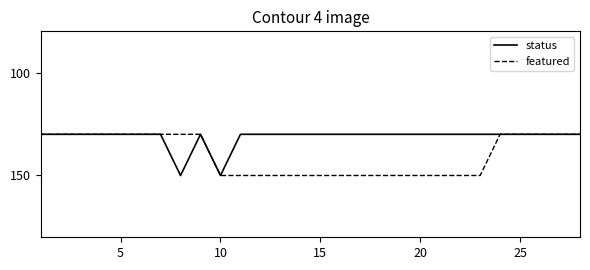

What is the maximum value shown in the chart?

150